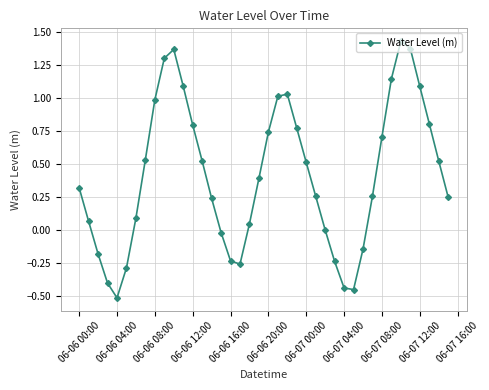

How many points are lower than both their immediate neighbors (excluding endpoints)?

3